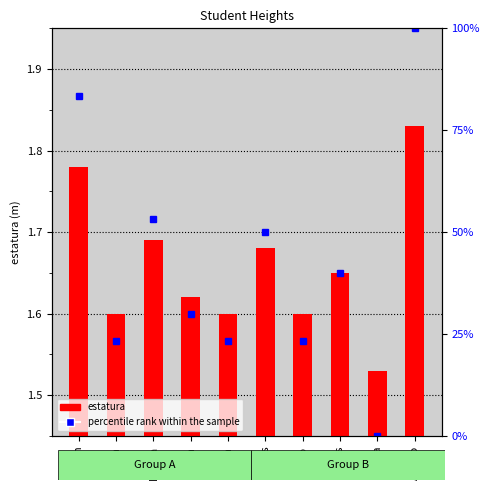

Rank the series by their average value, from highest to lowest.

percentile rank within the sample, estatura